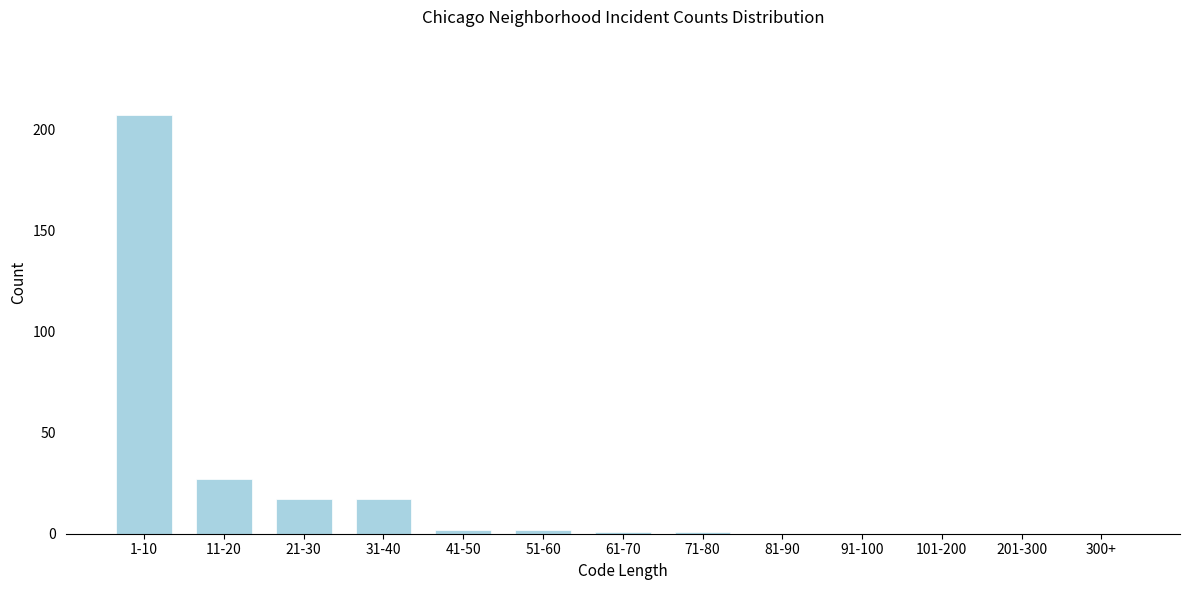

Reading right to left, extract all data points from this chart.

300+=0	201-300=0	101-200=0	91-100=0	81-90=0	71-80=1	61-70=1	51-60=2	41-50=2	31-40=17	21-30=17	11-20=27	1-10=207